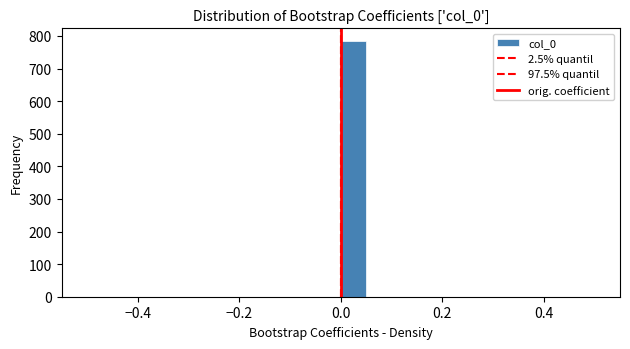

Around what value on the x-axis is the tallest bar? Give the approximate position of its centre, as read against the axis.

0.02